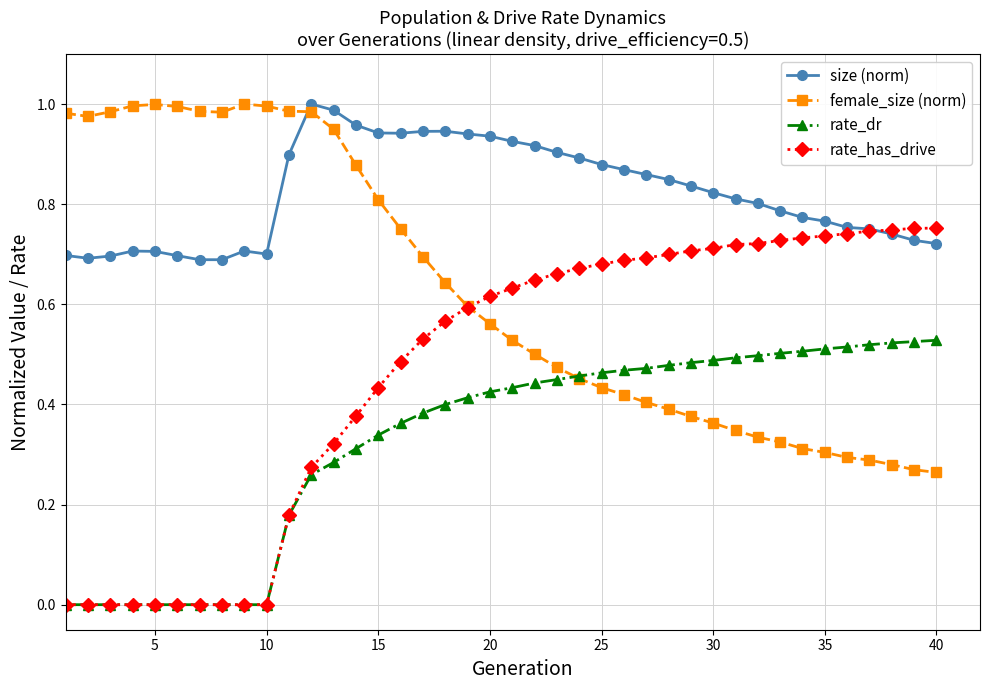

Count the number of data series in this chart.

4